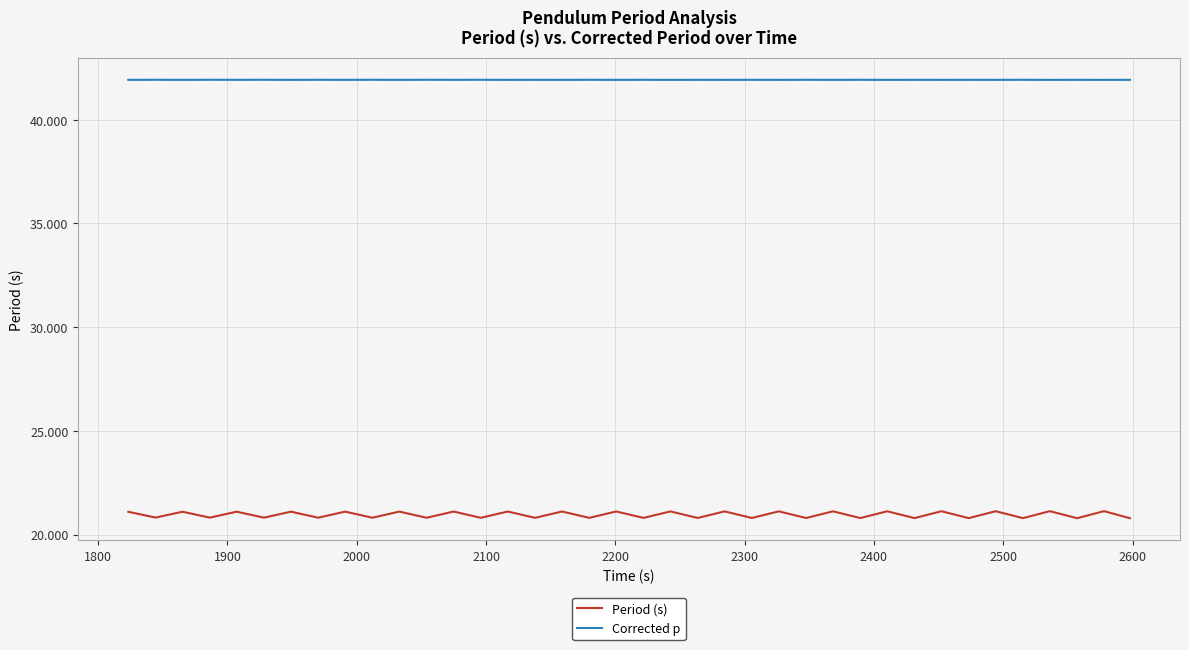

How many lines are shown in the chart?

2